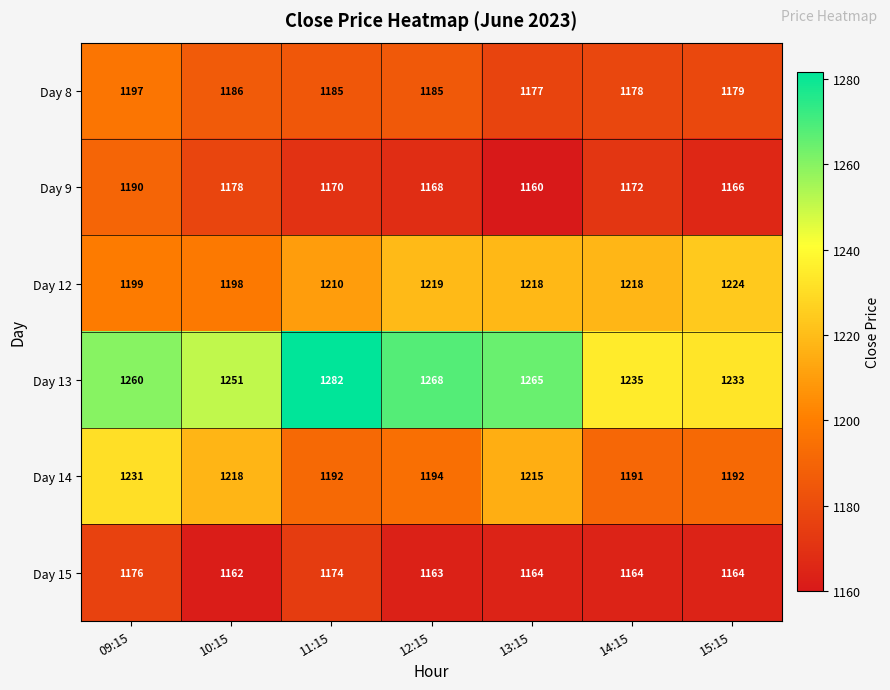

Rank the series at 10:15 from lowest to highest value.

Day 15, Day 9, Day 8, Day 12, Day 14, Day 13